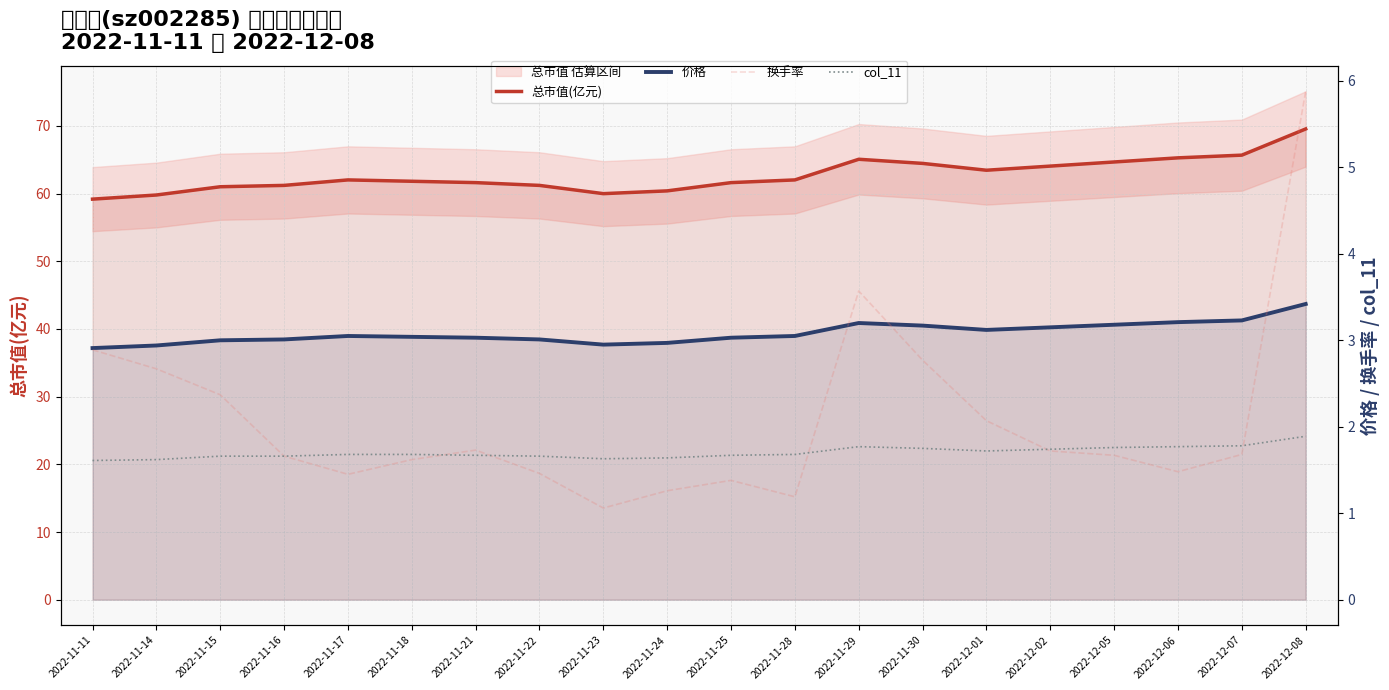

Between 2022-11-22 and 2022-11-30, which is larger?

2022-11-30